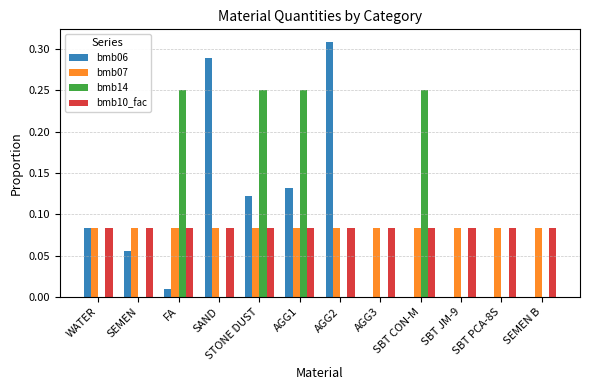

Is the value of bmb14 at AGG3 greater than the value of bmb10_fac at AGG1?

No